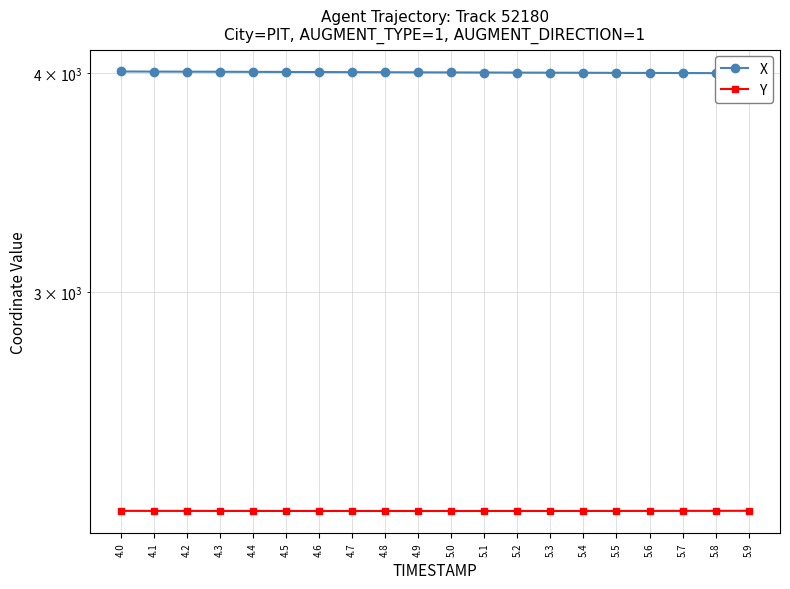

What is the label of the 1st point from the left?

4.0